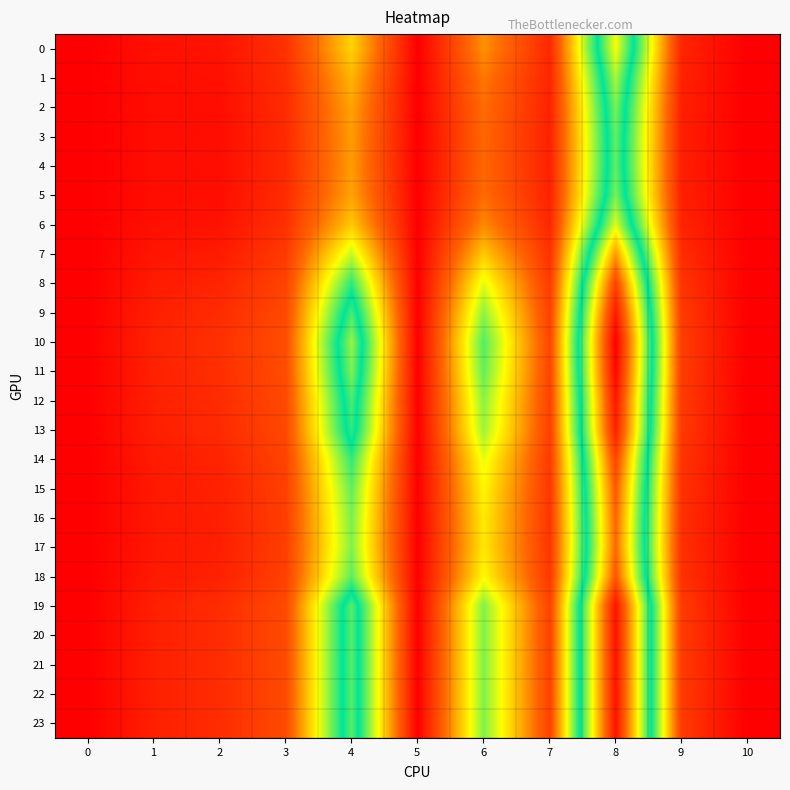

Between 8 and 9, which series saw the biggest shift?

10